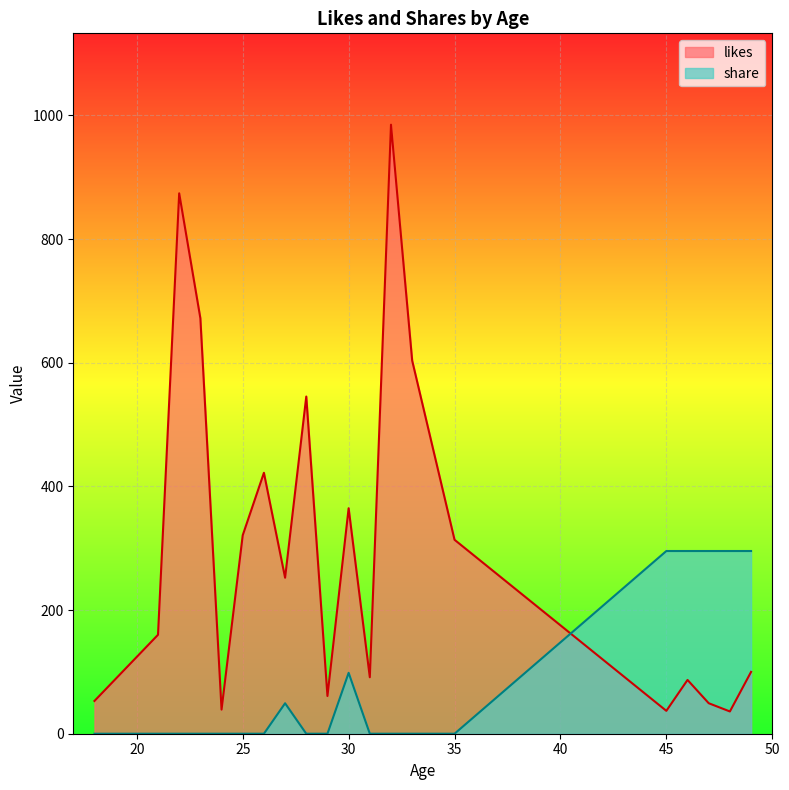

True or false: share and likes intersect in this chart.

True